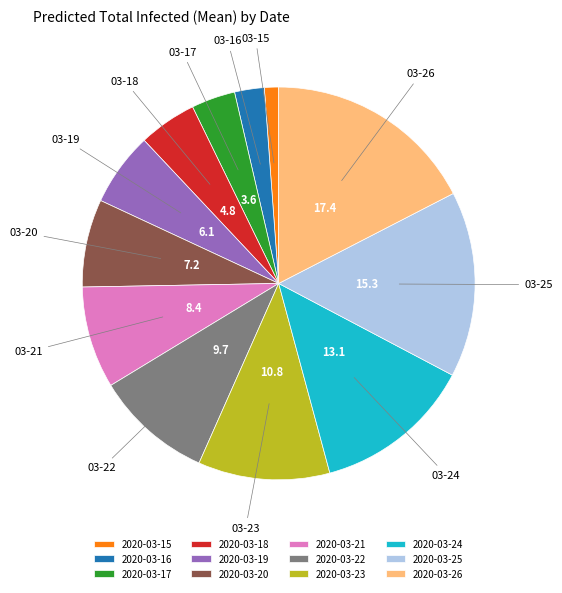

Count the number of slices in the pie.

12